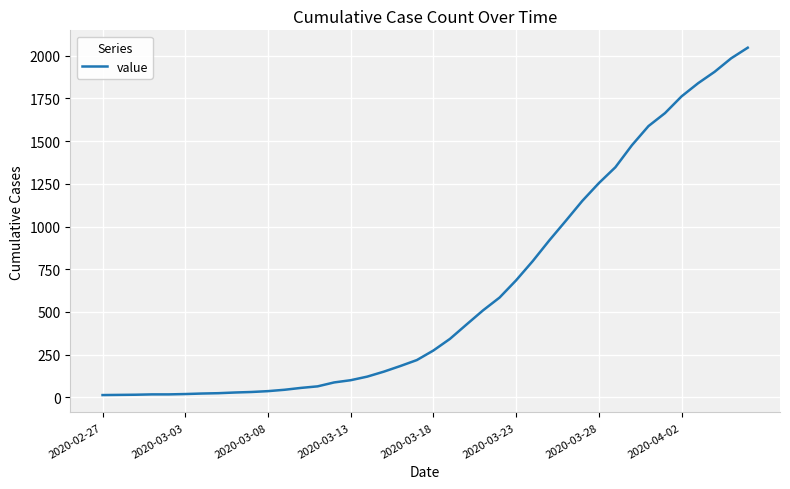

What is the difference between the maximum and minimum values?

2034